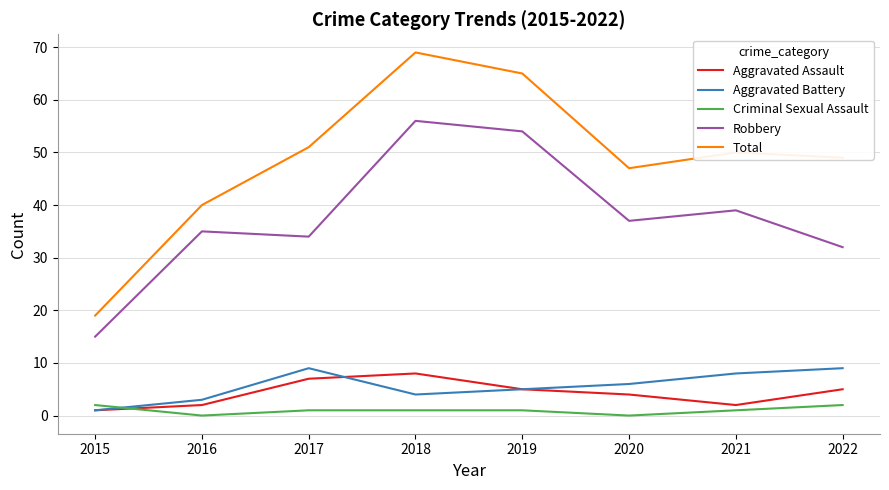

In Robbery, how many points are lower than both neighbors (excluding endpoints)?

2